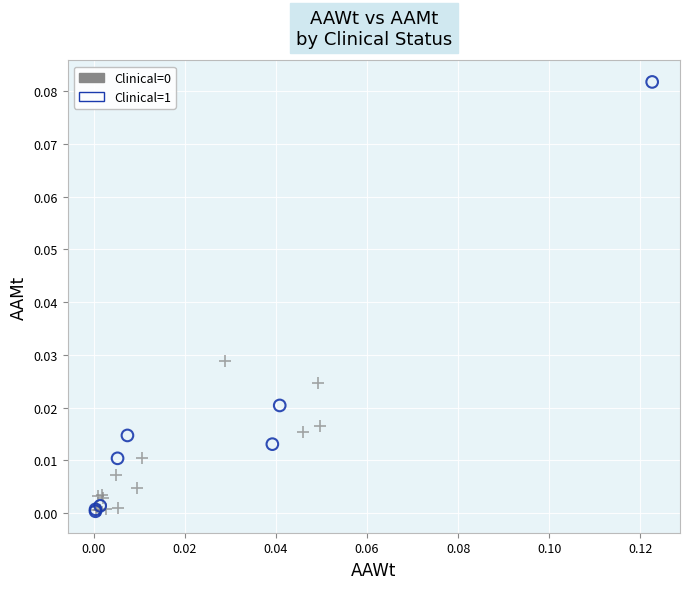

Which series contains the highest Y value?

Clinical=1